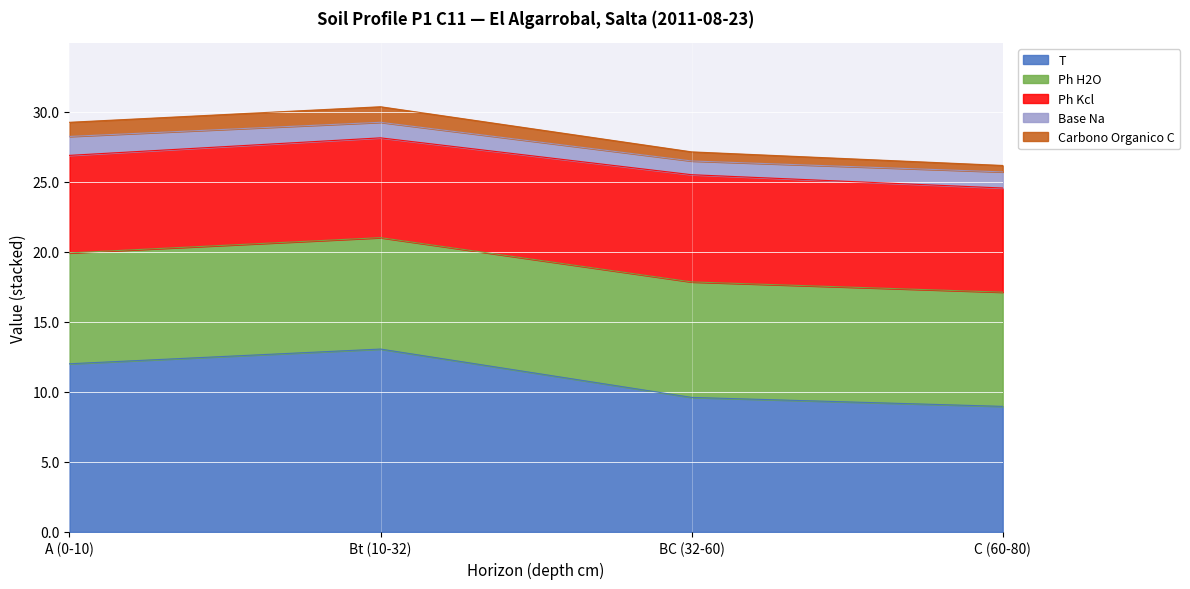

Which series has the largest range (max minus min)?

analitico_t